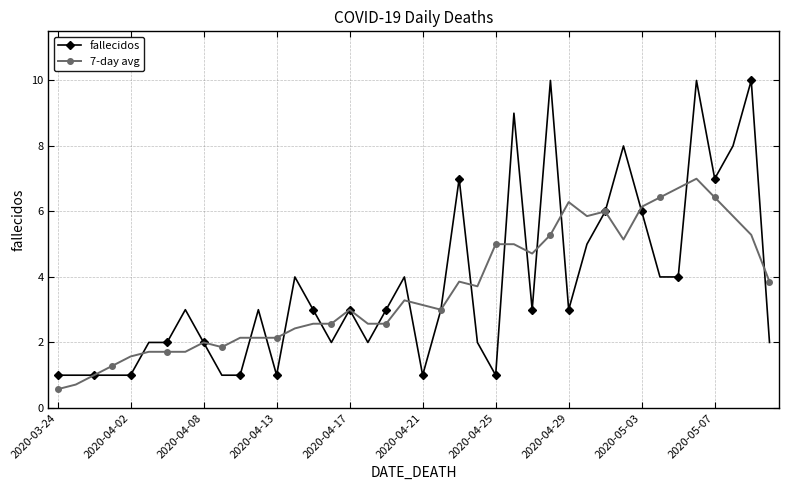

What is the minimum value for 7-day avg?

0.6